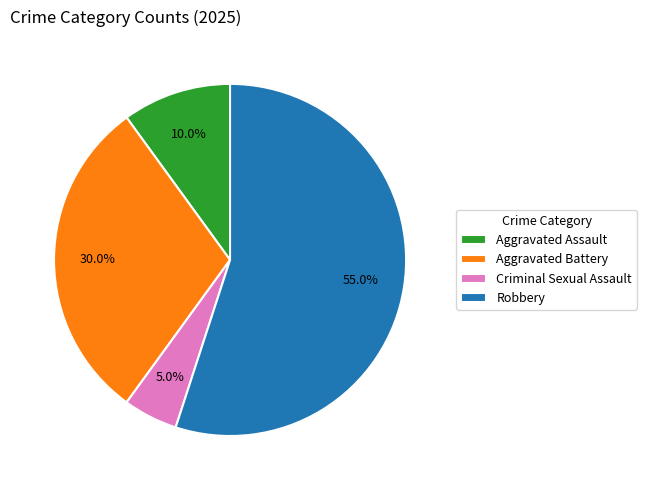

Approximately how many times larger is the value at Aggravated Battery compared to Criminal Sexual Assault?

6.0